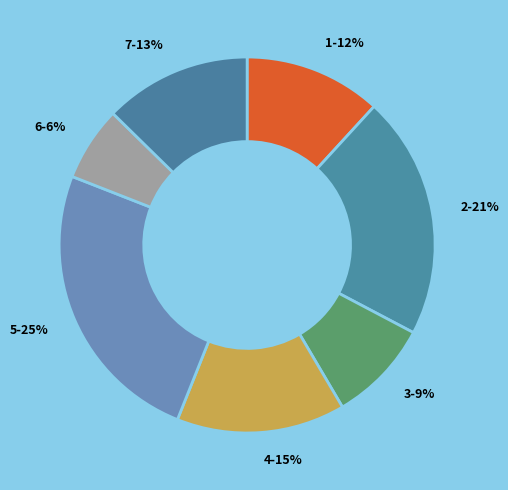

Between 6 and 2, which is larger?

2